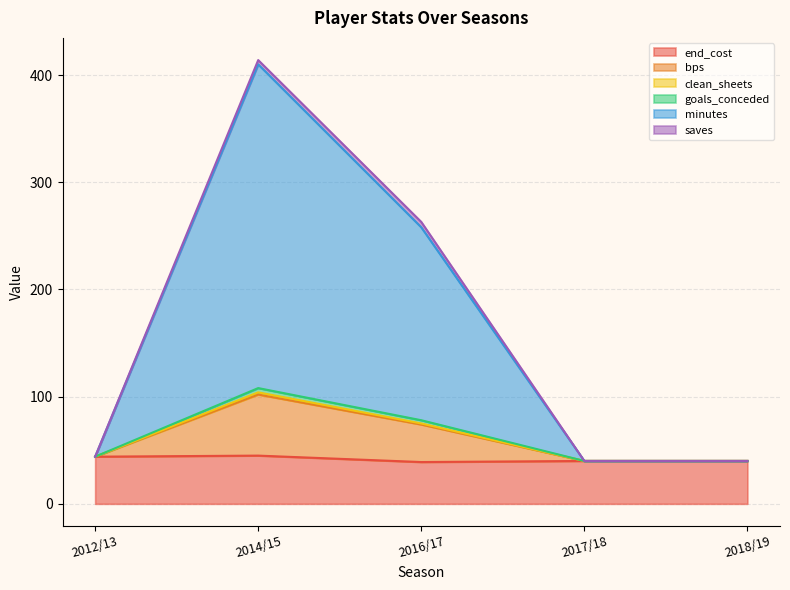

What is the maximum value for end_cost?

45